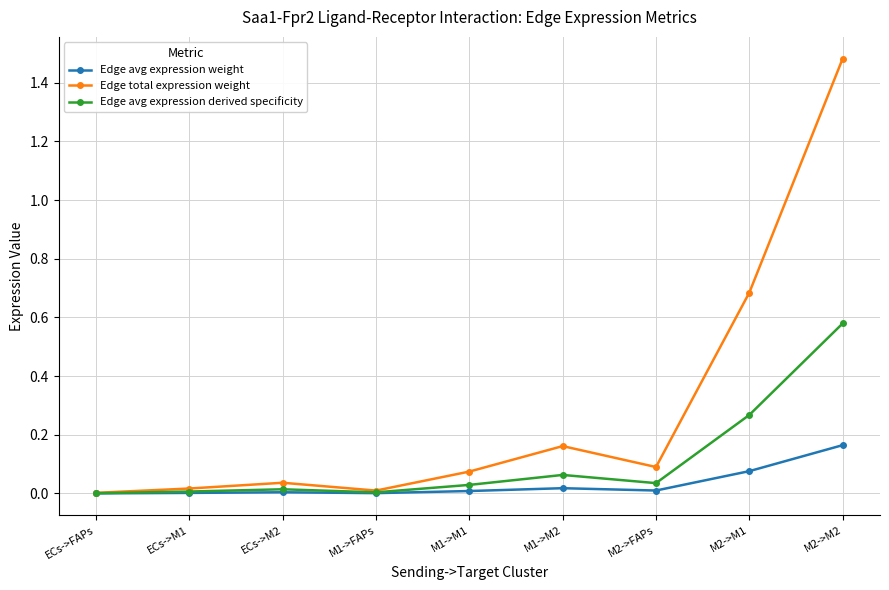

Which series has the largest range (max minus min)?

Edge total expression weight